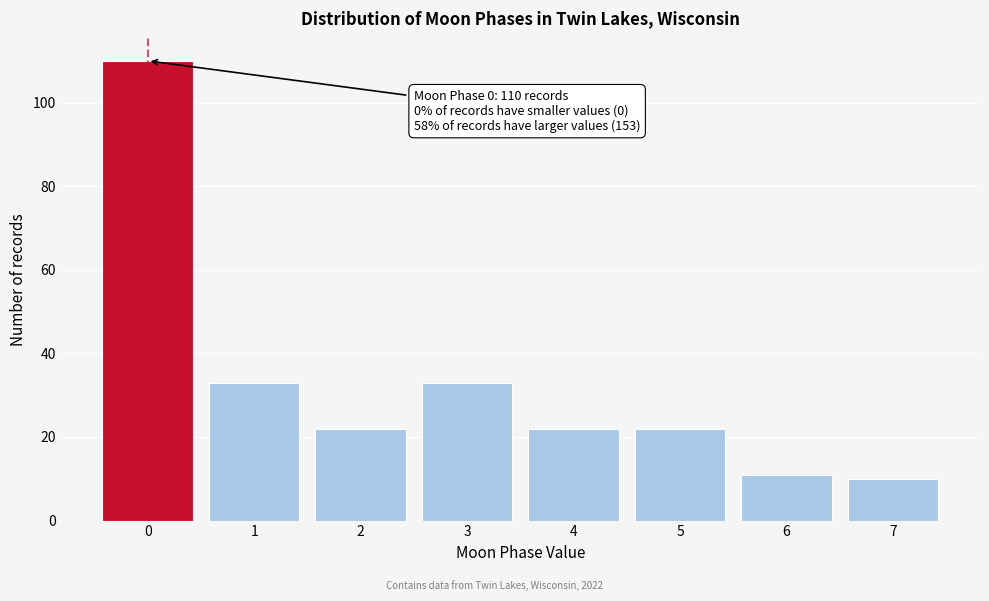

Over which range of the x-axis is the bar tallest?

-0.5 to 0.5